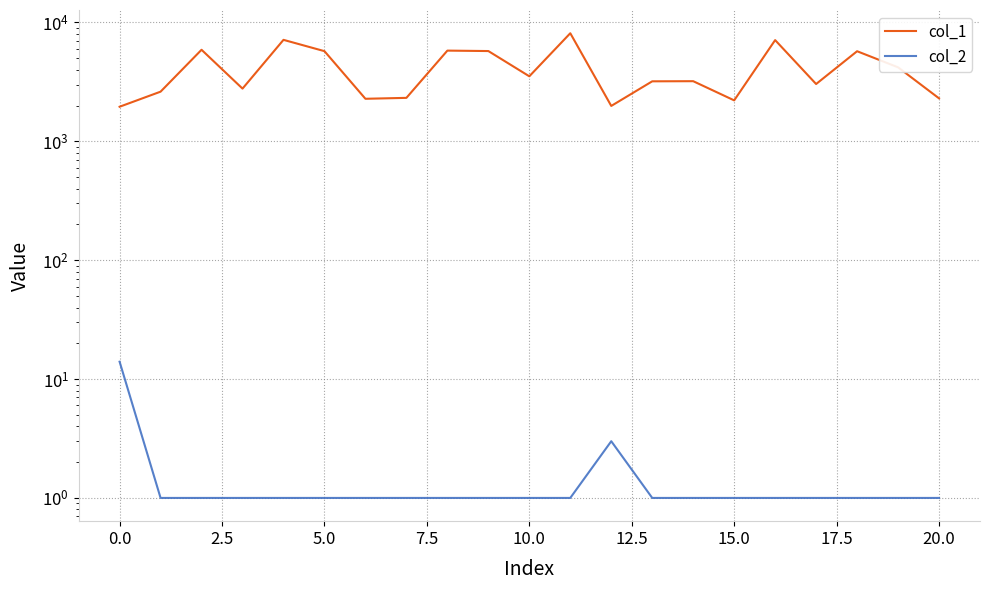

What is the difference between the maximum and second lowest values in the col_2 series?

13